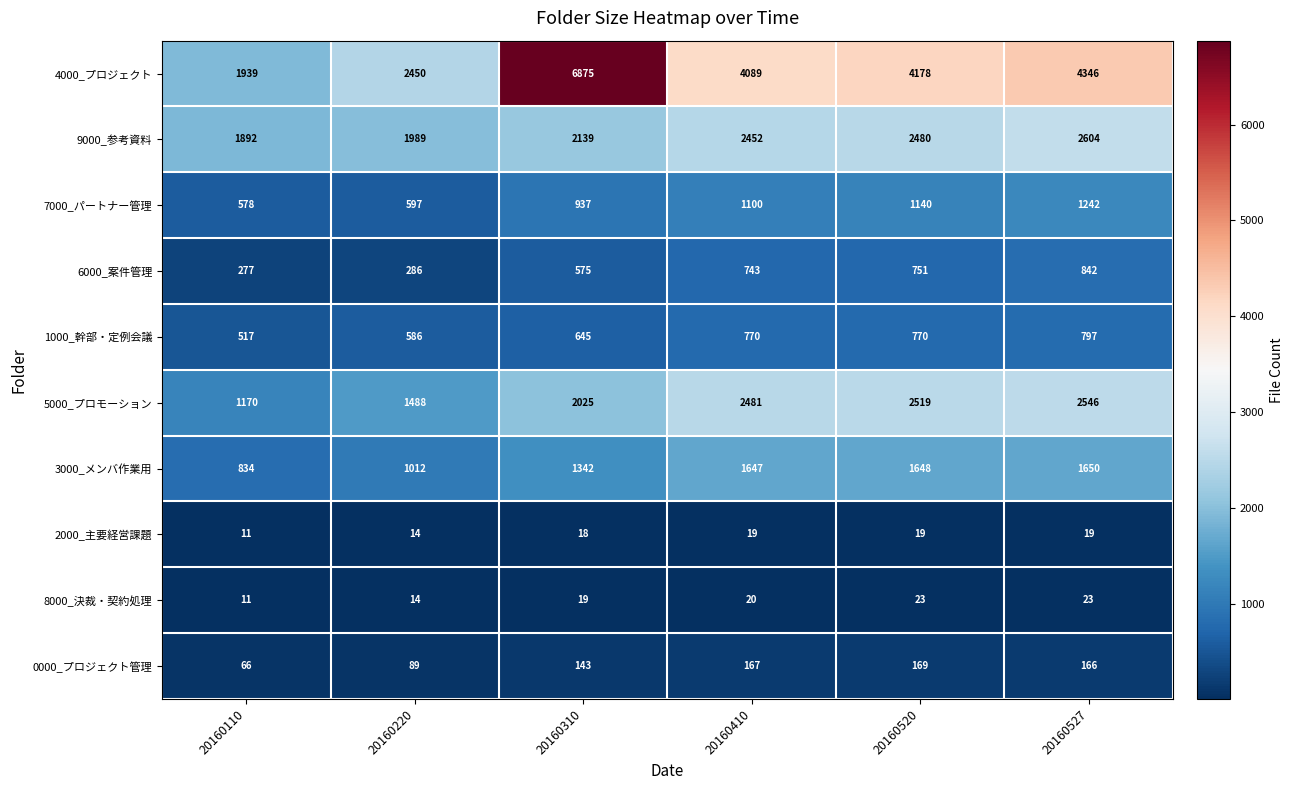

What is the difference between the maximum and second lowest values in the 6000_案件管理 series?

556